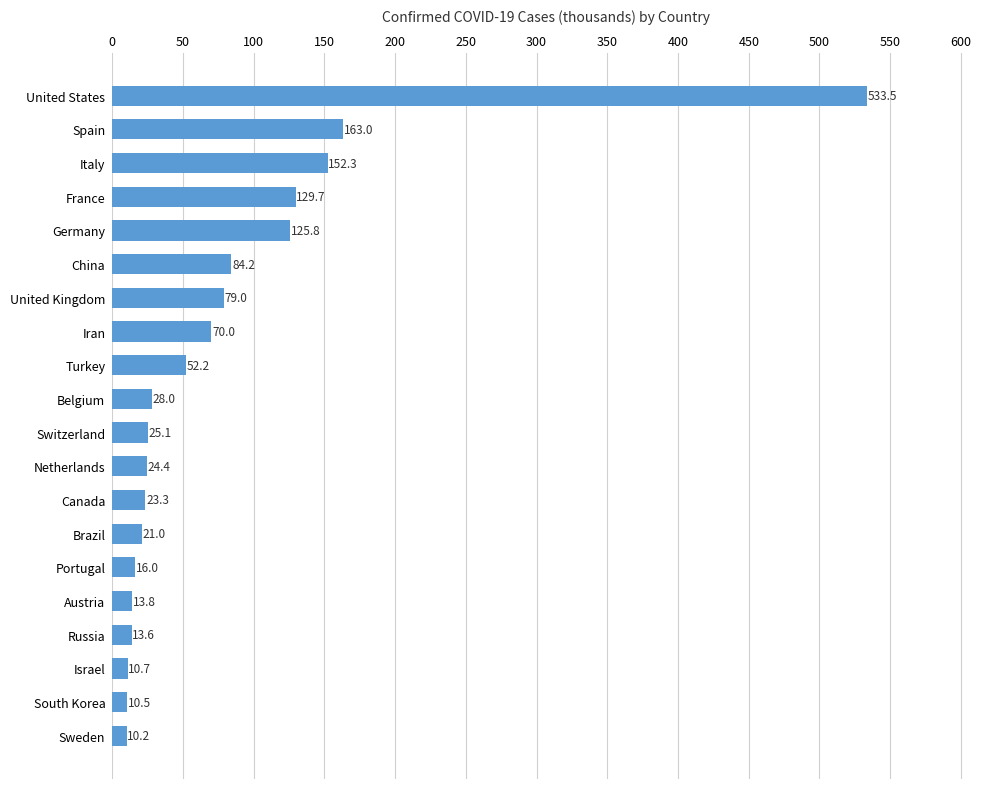

Count the number of values greater than 28.

10